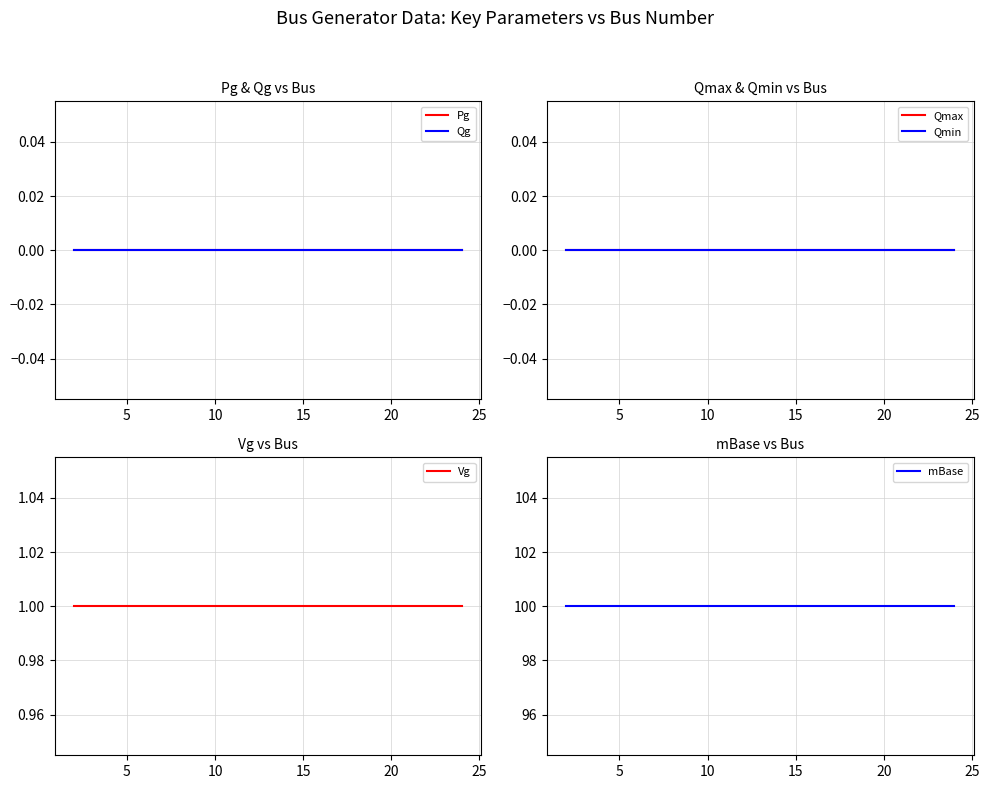

What are all the series names shown in the legend?

Pg, Qg, Qmax, Qmin, Vg, mBase